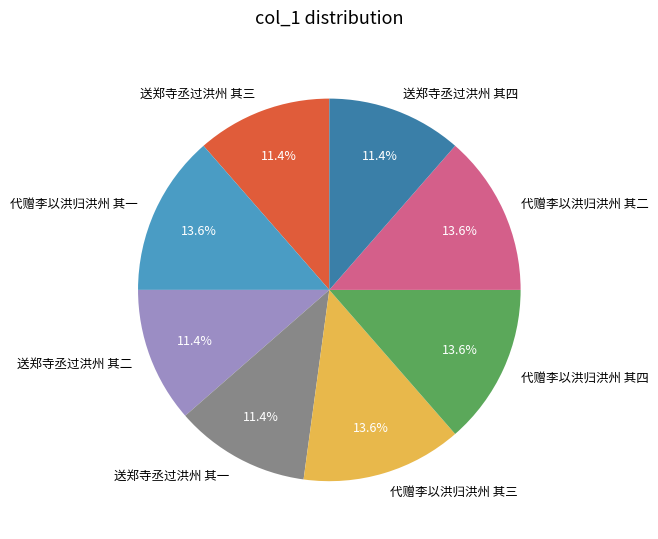

To the nearest percent, what is the difference between the largest and smallest slice percentages?

2%